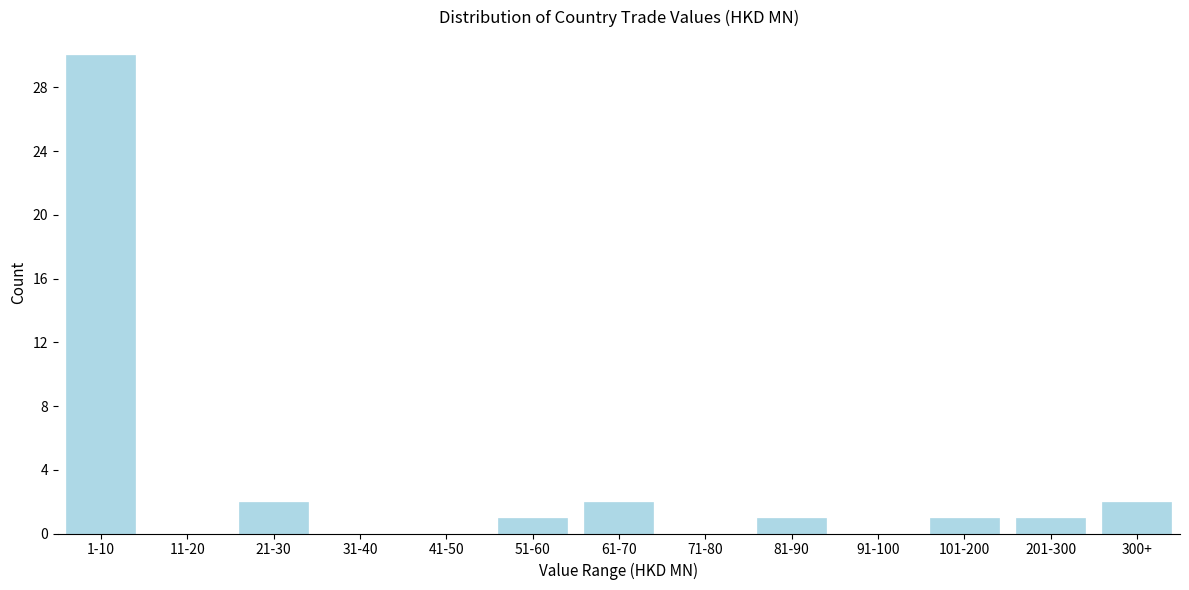

Reading left to right, transcribe all the data shown in this chart.

1-10=30	11-20=0	21-30=2	31-40=0	41-50=0	51-60=1	61-70=2	71-80=0	81-90=1	91-100=0	101-200=1	201-300=1	300+=2